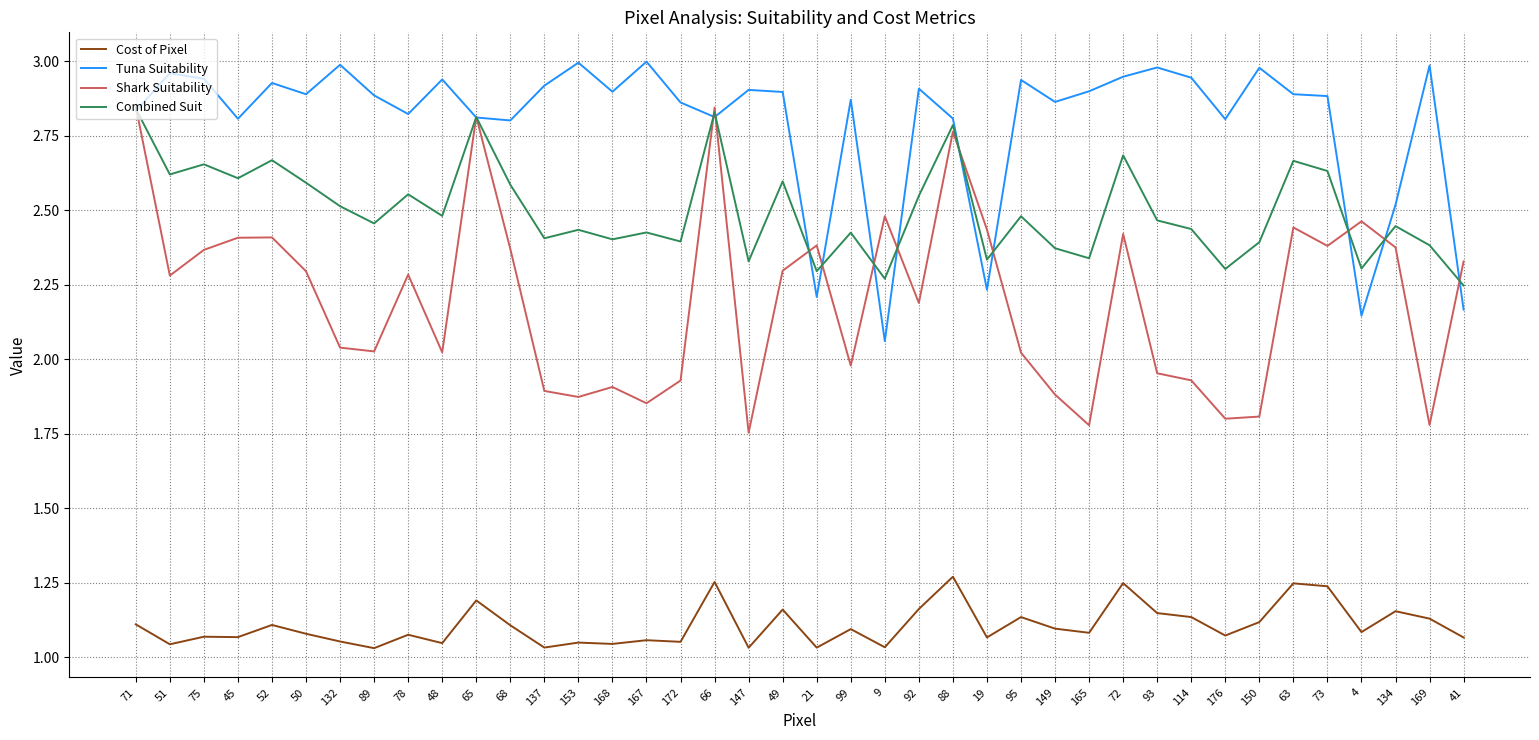

What is the sum of the Combined Suit values at 89 and 167?

4.9